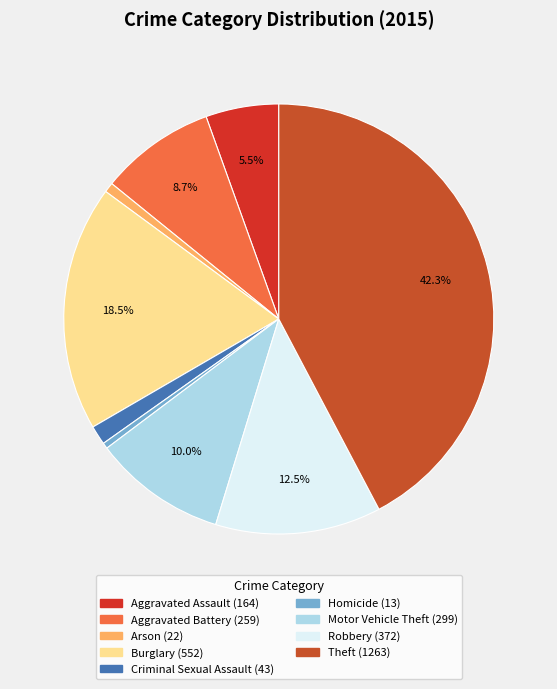

How many slices are in this pie chart?

9